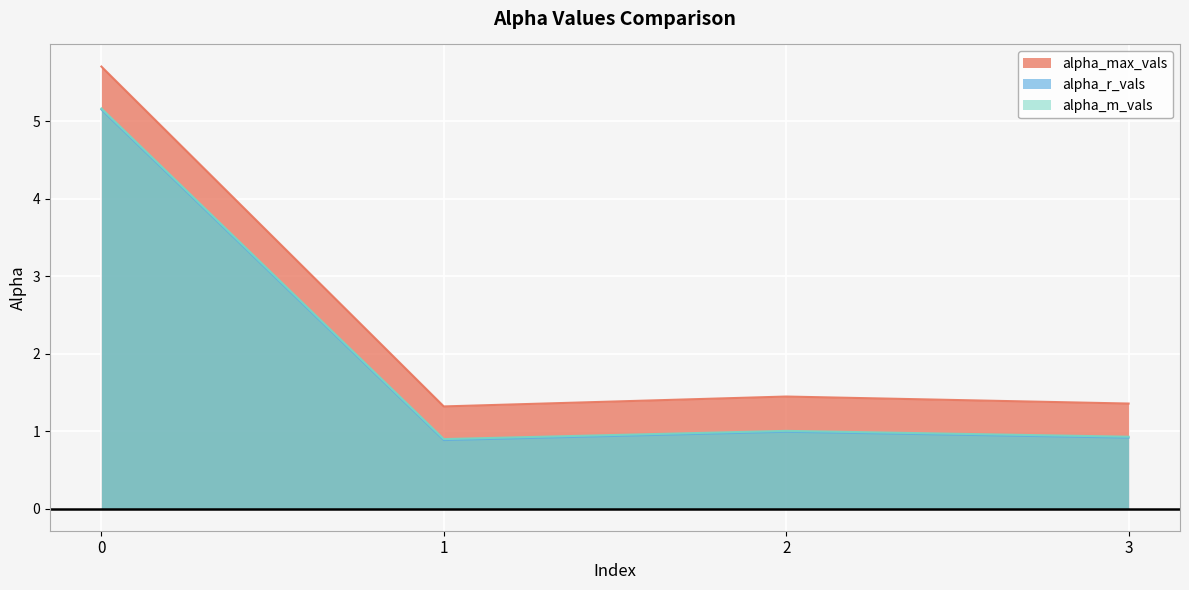

The value of alpha_m_vals at 3 is 0.9. True or false?

True